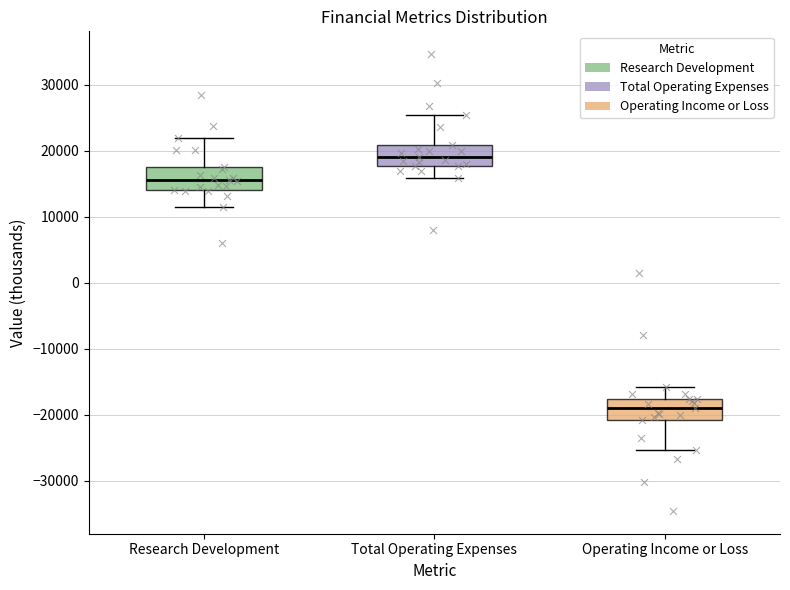

Which box has the lowest median line?

Operating Income or Loss